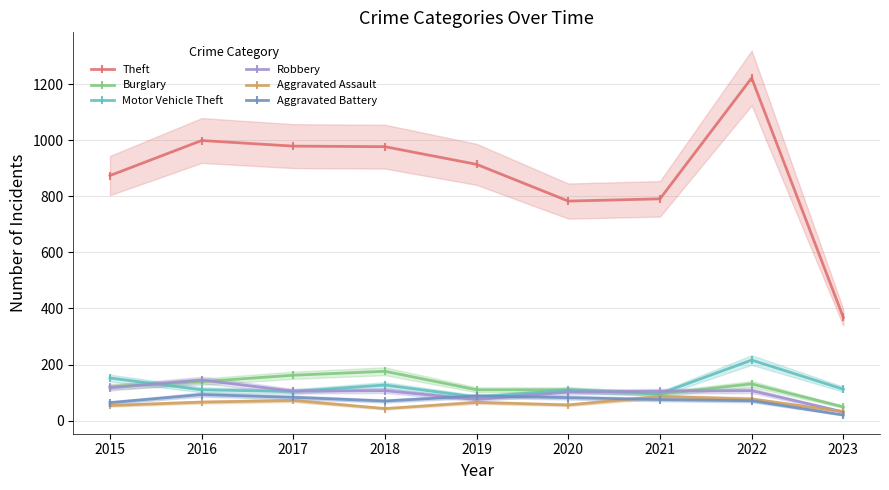

How many values in the Aggravated Battery series exceed 75?

4